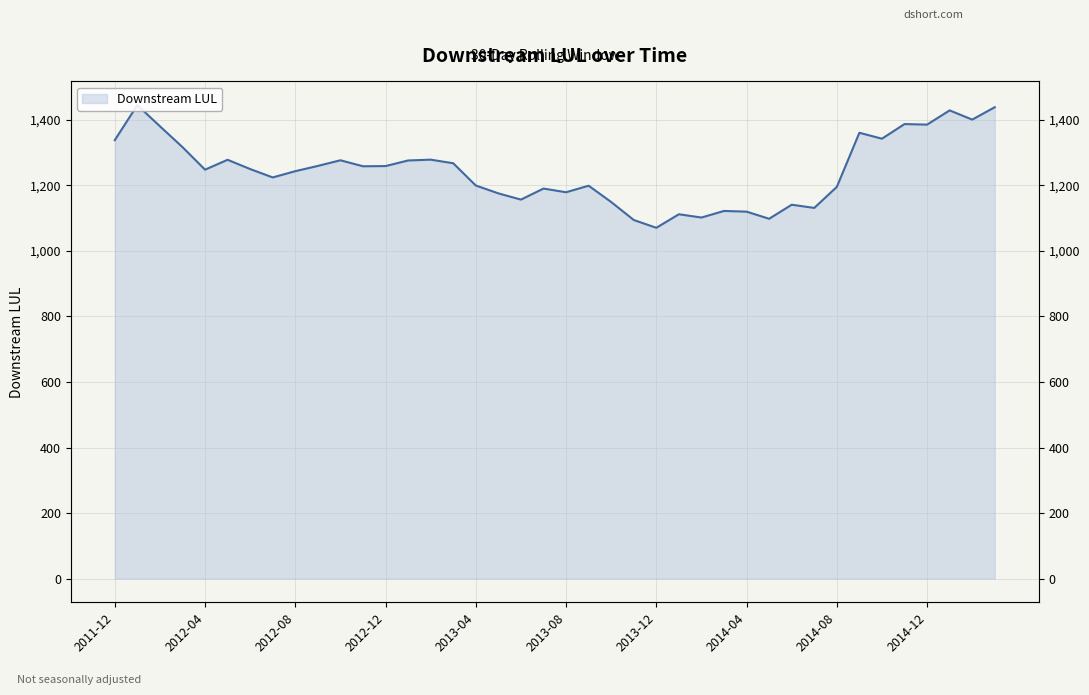

What is the maximum value shown in the chart?

1444.8